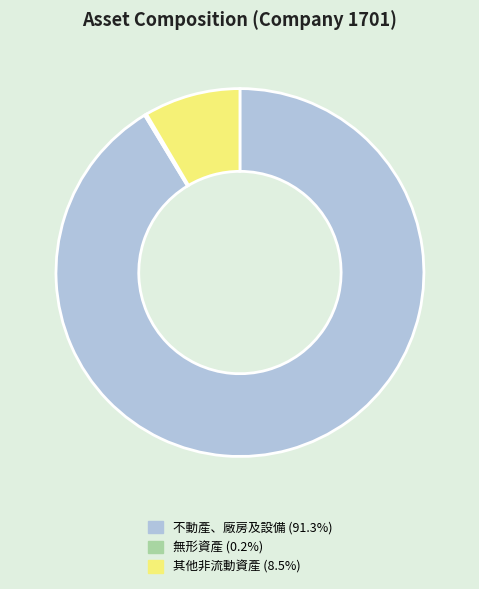

Do 不動產、廠房及設備 and 其他非流動資產 together represent more than half of the pie?

Yes